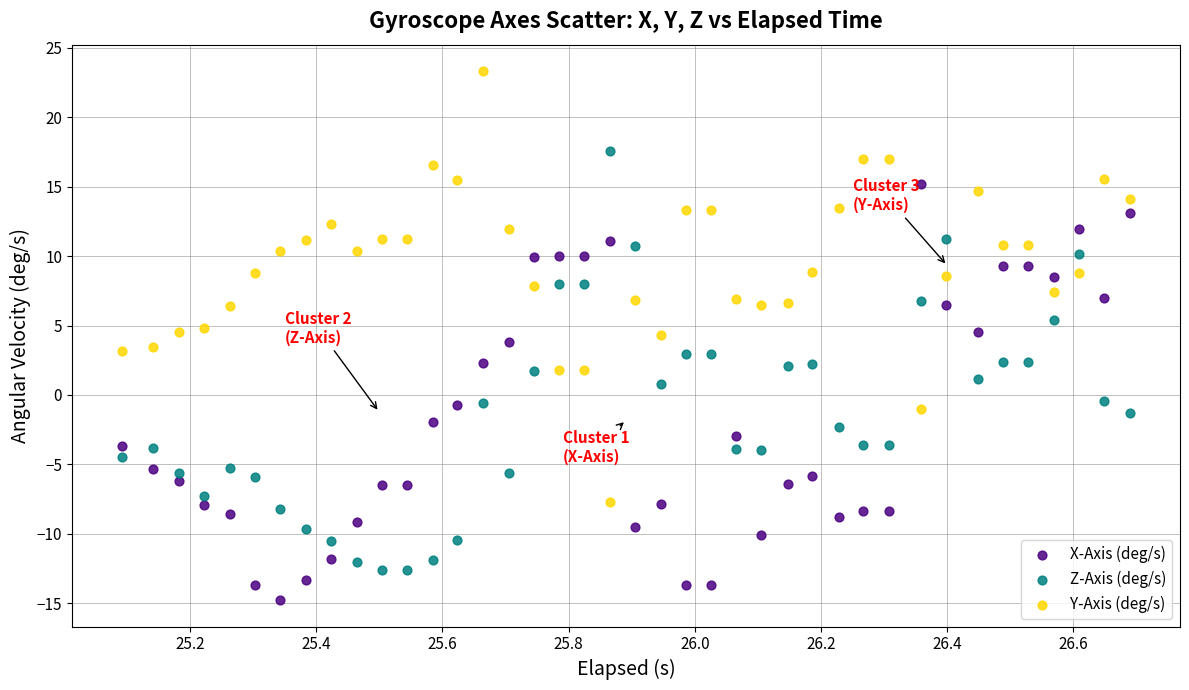

Across all data points, what is the range of Y values (max minus min)?

38.1